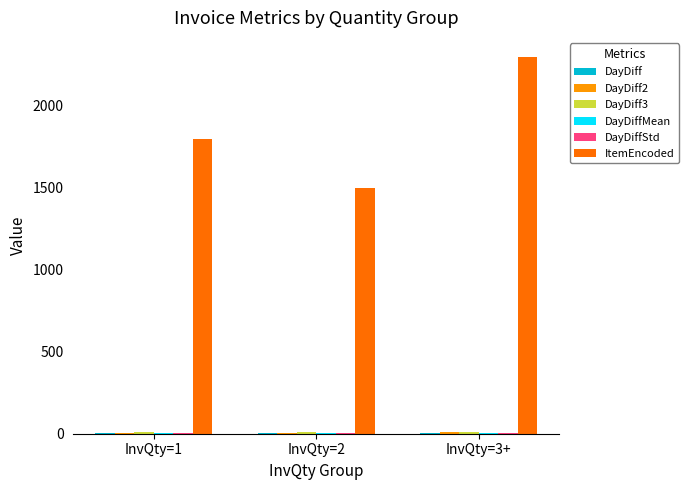

At which category is the sum across all series the highest?

InvQty=3+